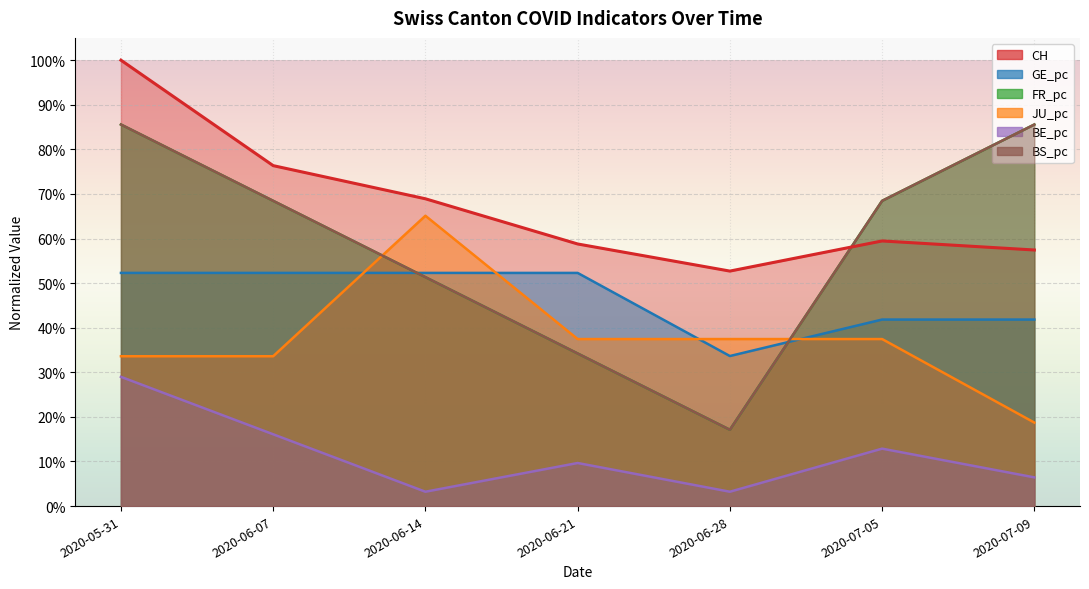

At which label is FR_pc closest to 0?

2020-06-28